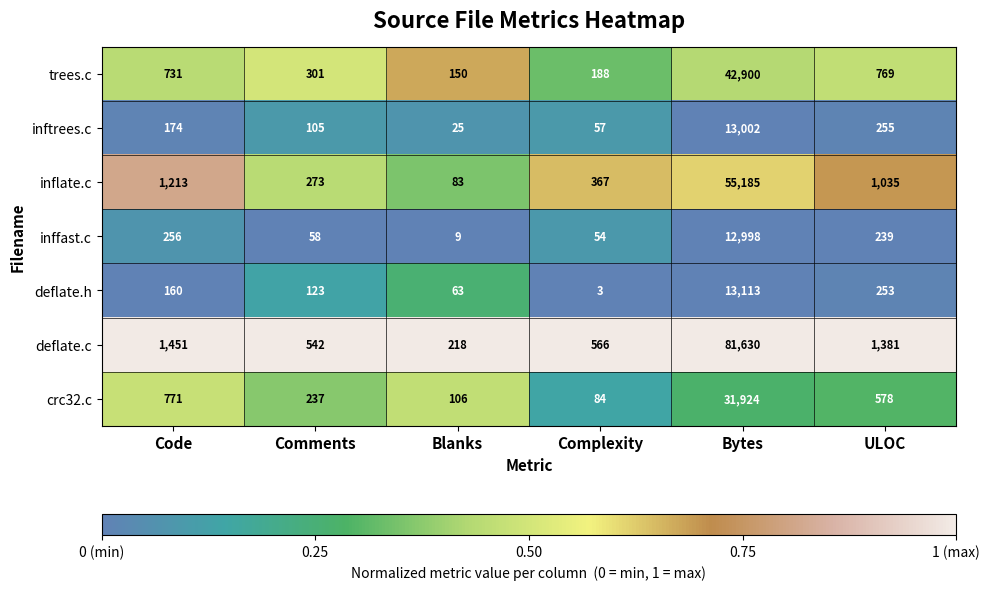

At which category is the sum across all series the highest?

Bytes